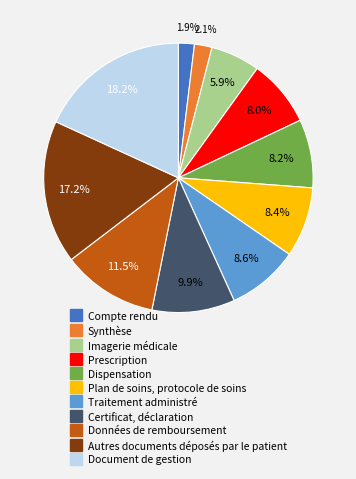

To the nearest percent, what percentage of the pie is Prescription?

8%